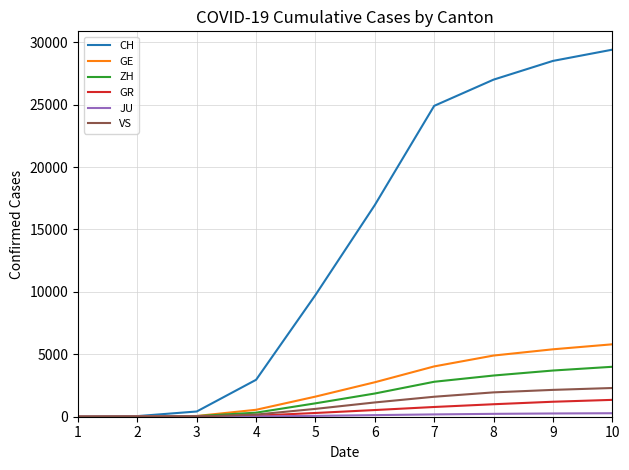

The value of GE at 9 is 7529. True or false?

False